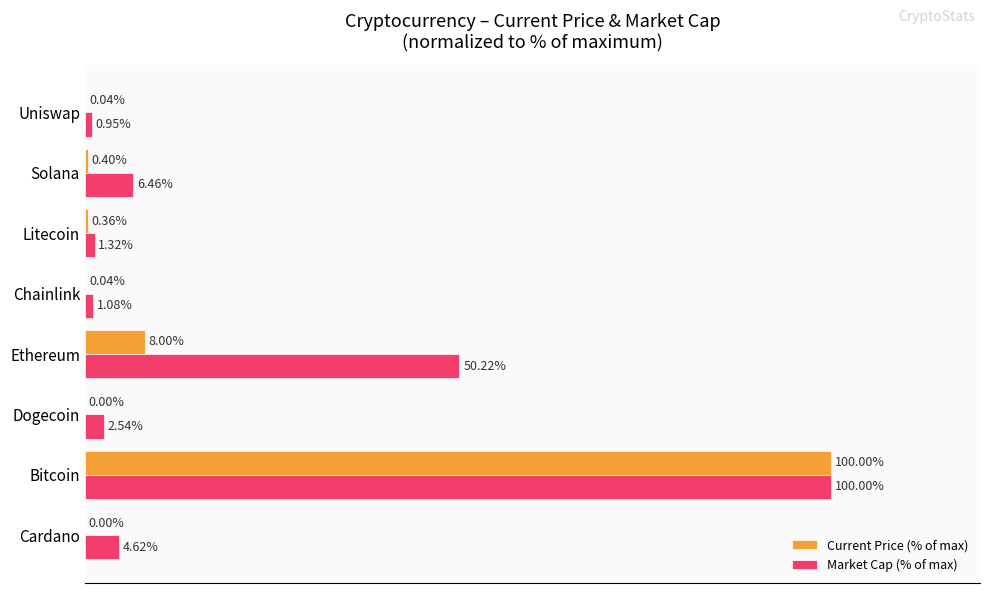

At which category is the sum across all series the highest?

Bitcoin